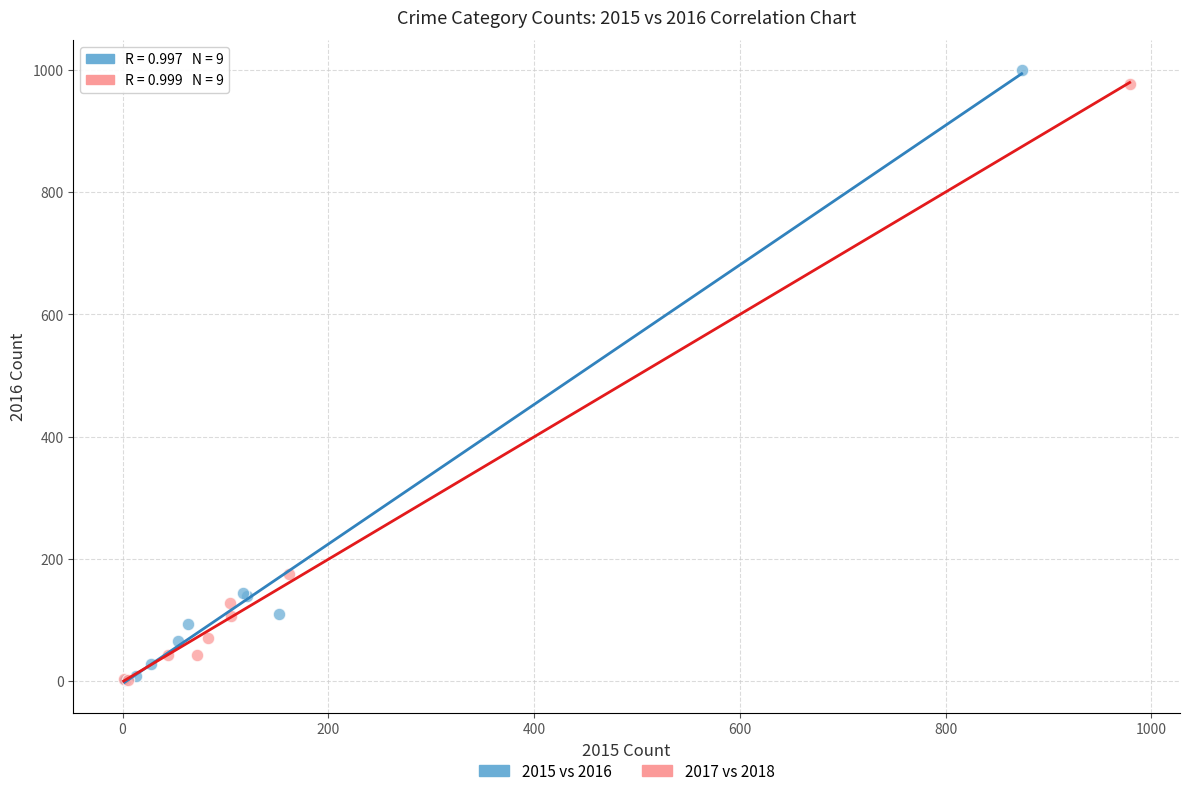

Which series has the widest spread of Y values?

2015 vs 2016